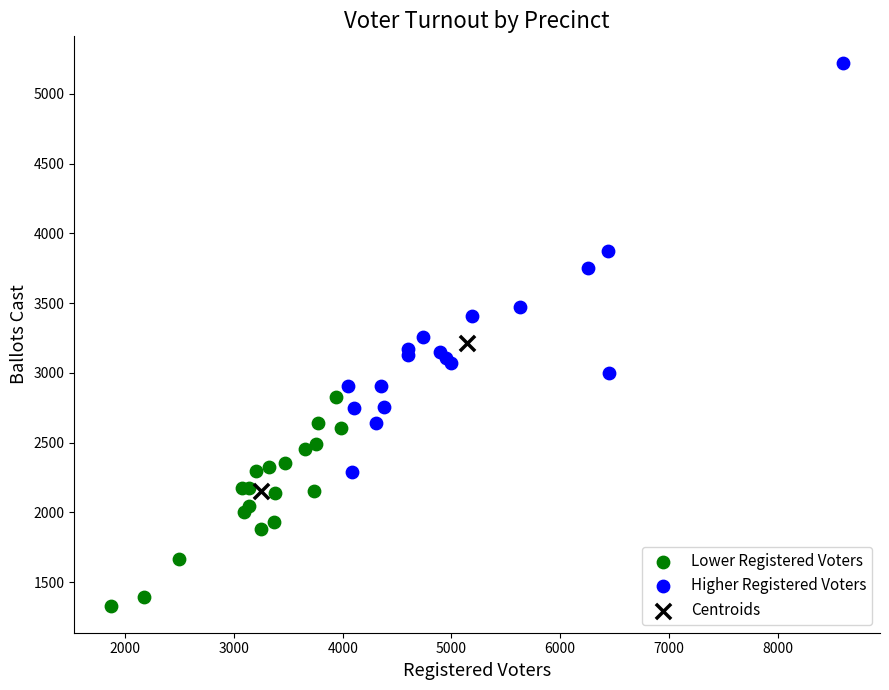

Which series reaches the minimum Y coordinate?

Lower Registered Voters